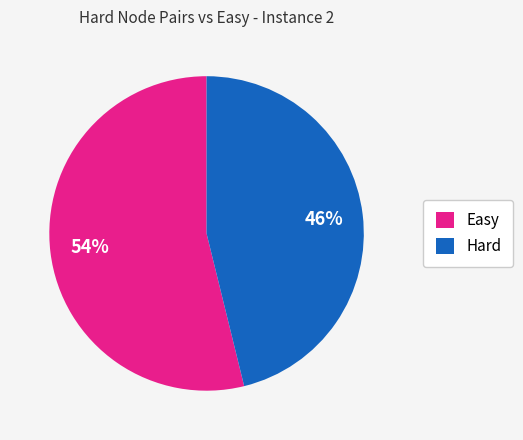

To the nearest percent, what is the difference between the Easy and Hard slice percentages?

8%